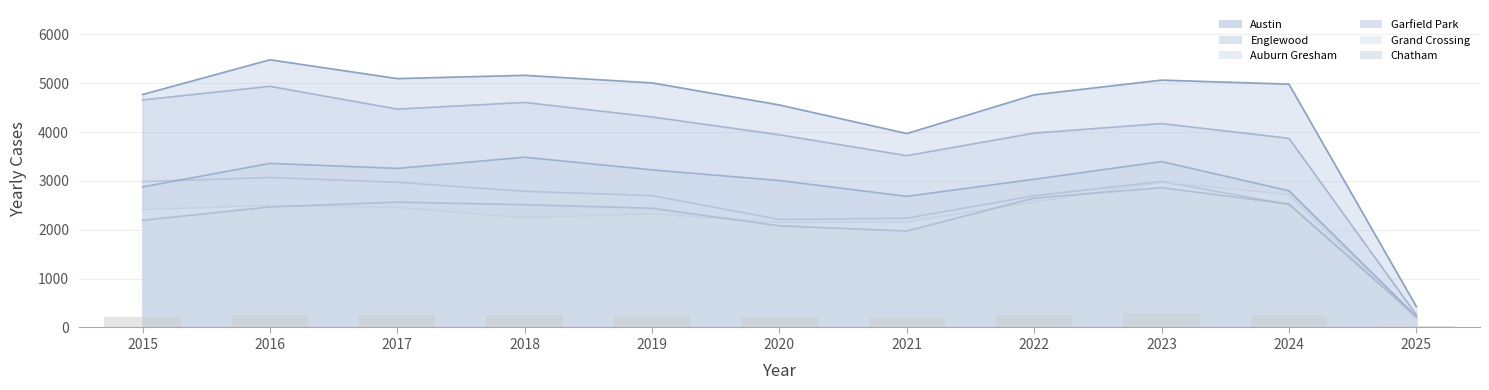

Reading left to right, transcribe all the data shown in this chart.

Austin: 2015=4770	2016=5481	2017=5096	2018=5163	2019=5008	2020=4556	2021=3971	2022=4763	2023=5065	2024=4982	2025=429
Englewood: 2015=4658	2016=4938	2017=4471	2018=4608	2019=4310	2020=3945	2021=3518	2022=3980	2023=4175	2024=3873	2025=260
Auburn Gresham: 2015=2987	2016=3071	2017=2973	2018=2787	2019=2700	2020=2211	2021=2237	2022=2698	2023=2987	2024=2519	2025=228
Garfield Park: 2015=2877	2016=3360	2017=3257	2018=3486	2019=3227	2020=3009	2021=2685	2022=3035	2023=3397	2024=2799	2025=221
Grand Crossing: 2015=2413	2016=2500	2017=2456	2018=2249	2019=2328	2020=2149	2021=2160	2022=2566	2023=2971	2024=2720	2025=167
Chatham: 2015=2195	2016=2467	2017=2566	2018=2513	2019=2441	2020=2081	2021=1974	2022=2650	2023=2862	2024=2528	2025=225